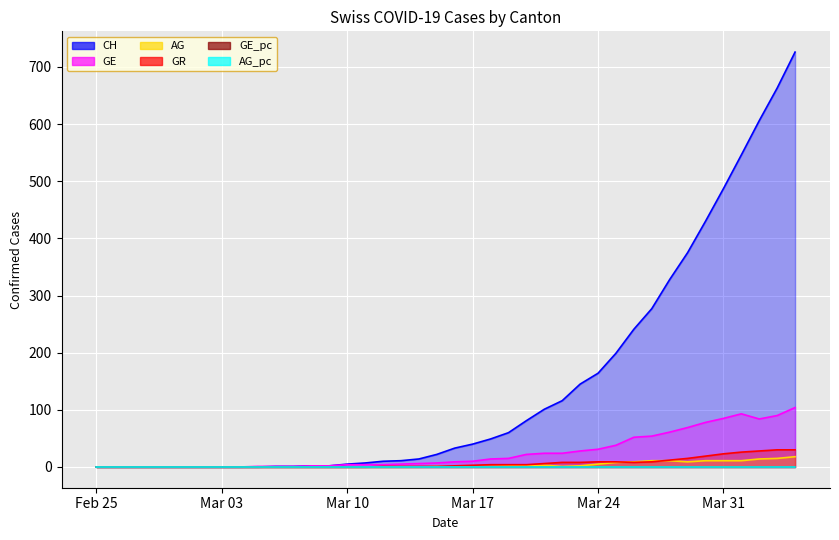

What is the label of the 13th point from the left?

2020-03-08